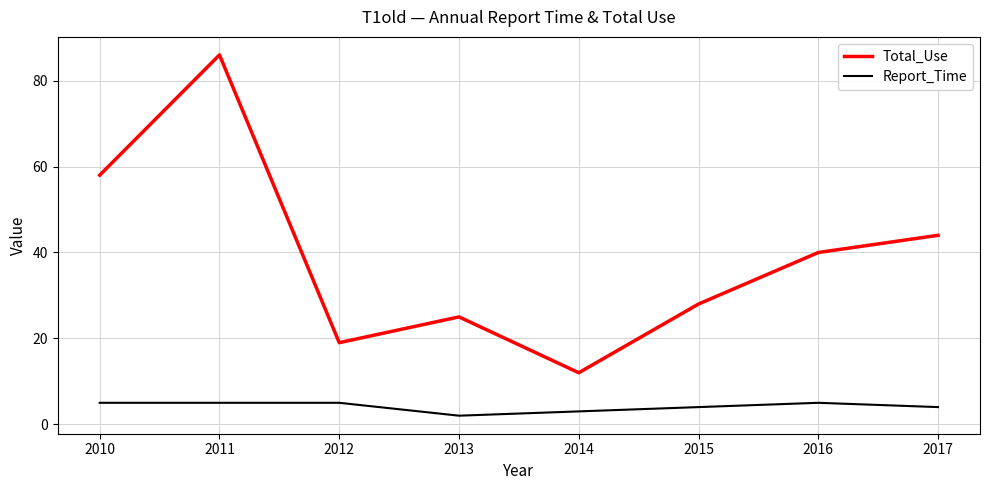

What is the difference between the Total_Use values at 2011 and 2017?

42